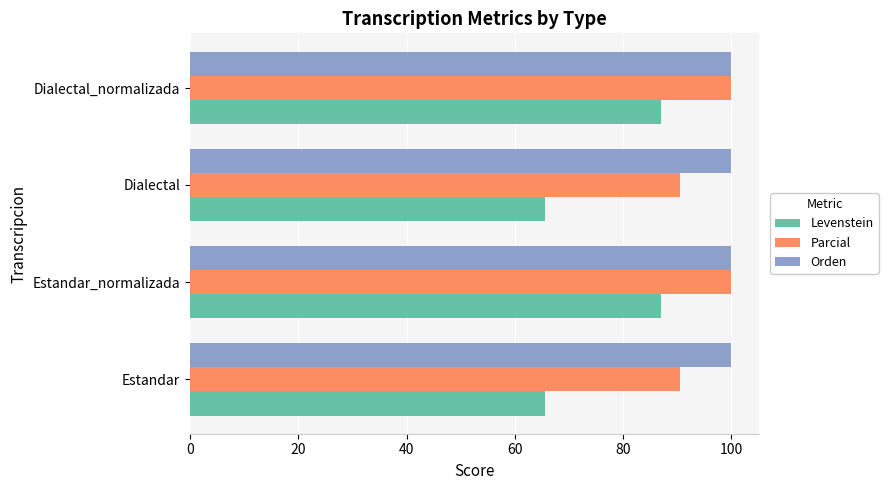

Is the value of Levenstein at Dialectal_normalizada greater than the value of Orden at Dialectal_normalizada?

No